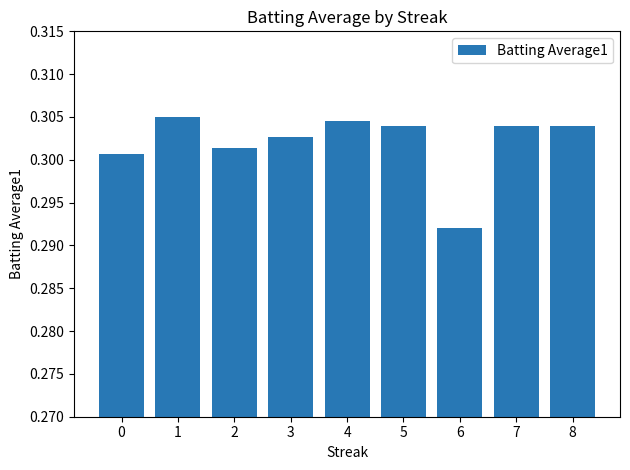

How many bars are there in total?

9